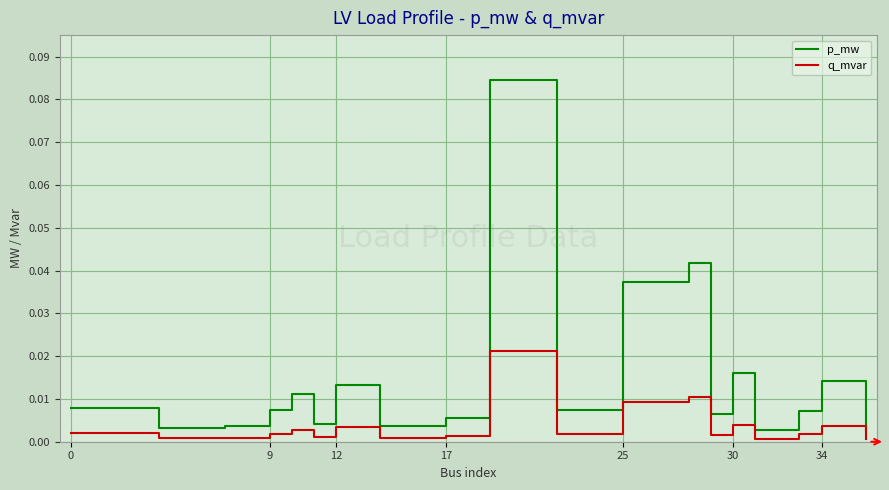

Which series has the largest total across all categories?

p_mw